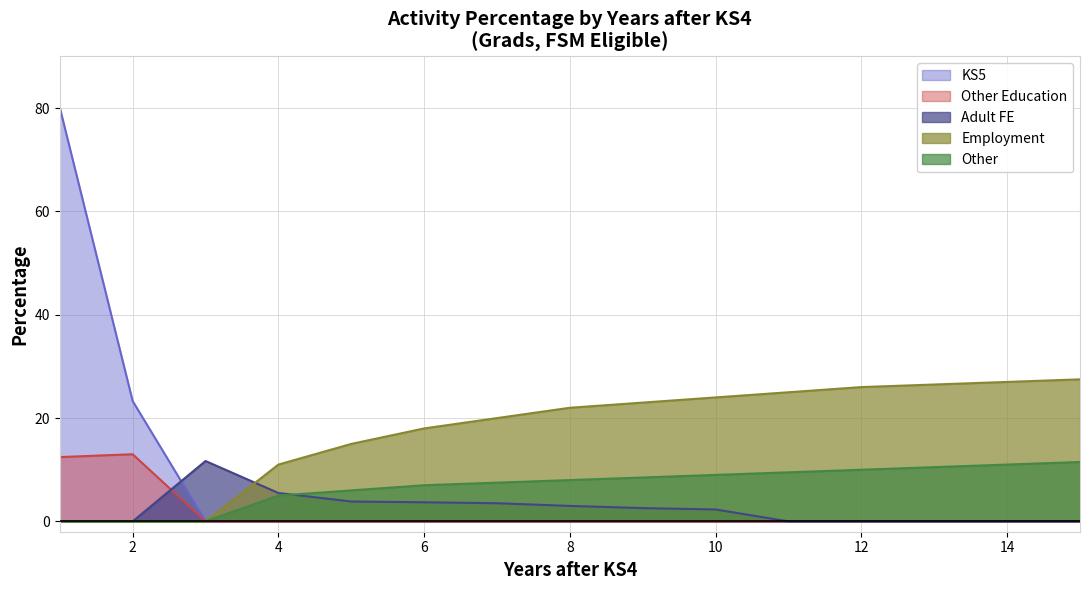

How many positive values does the Adult FE series have?

8